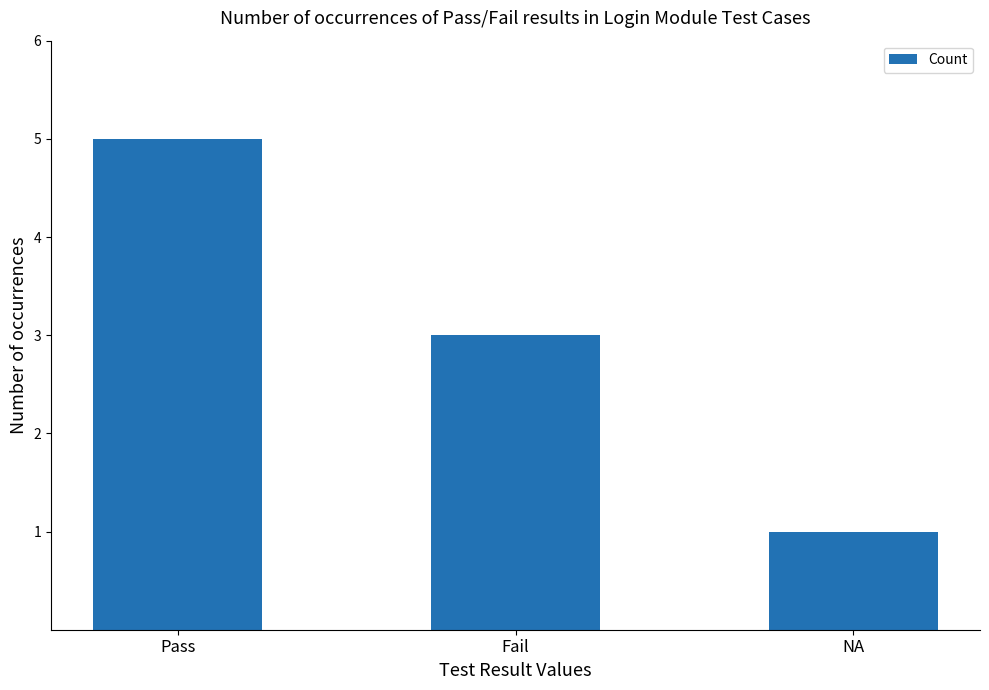

Approximately how many times larger is the value at NA compared to Fail?

0.3